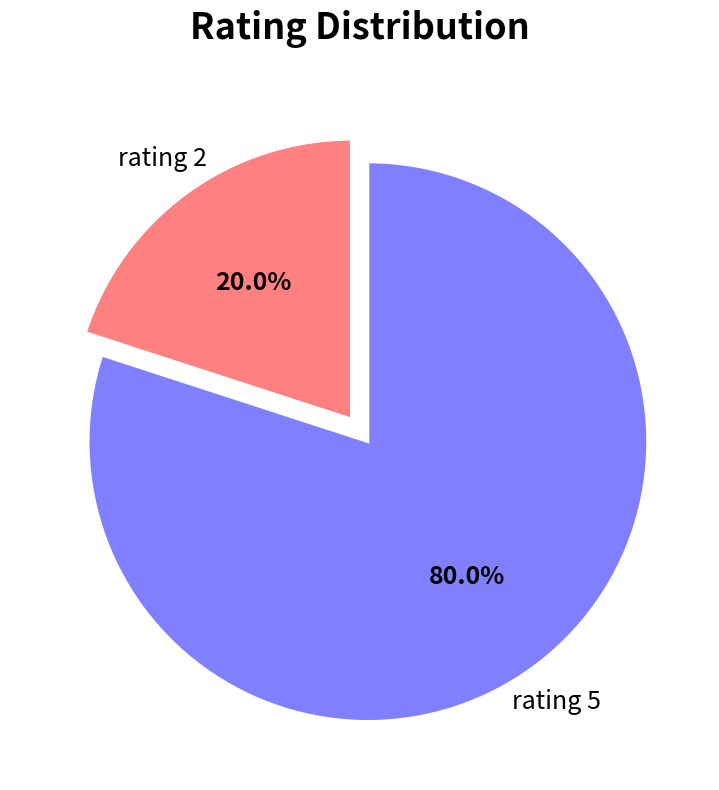

Which category has the smallest portion of the pie?

rating 2